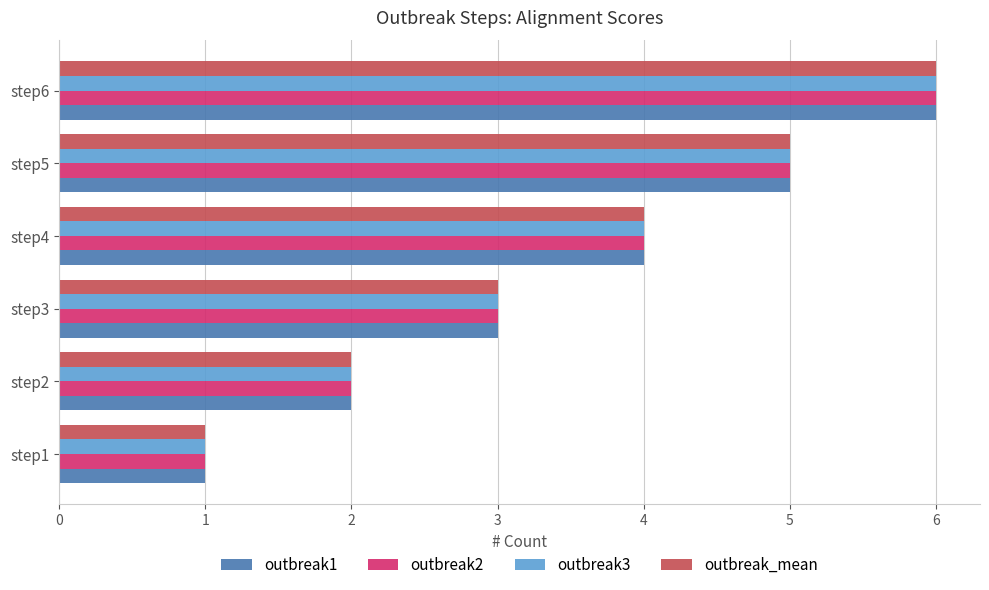

How many data points does each series have?

6